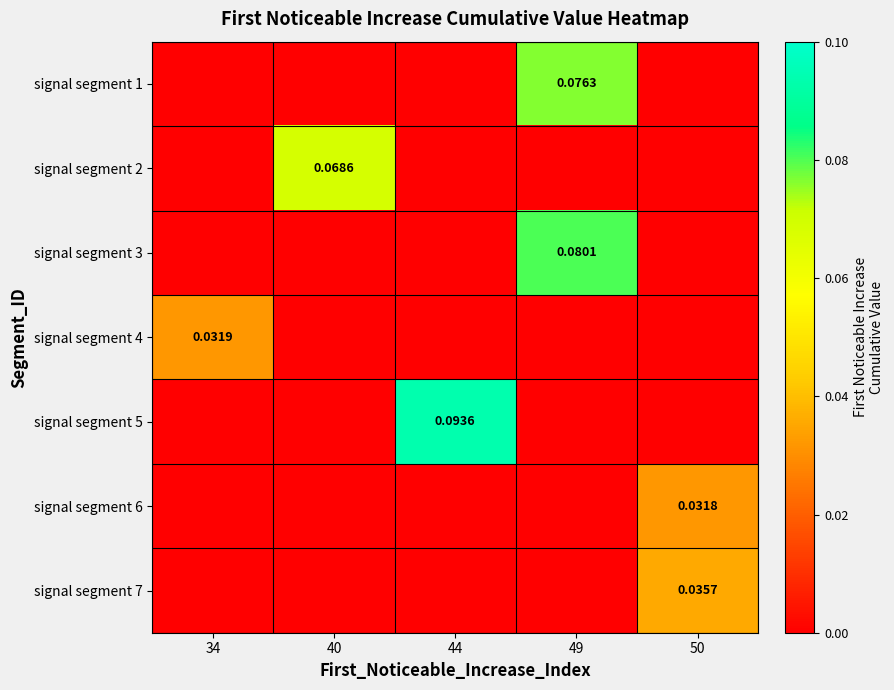

How many data points does each series have?

5